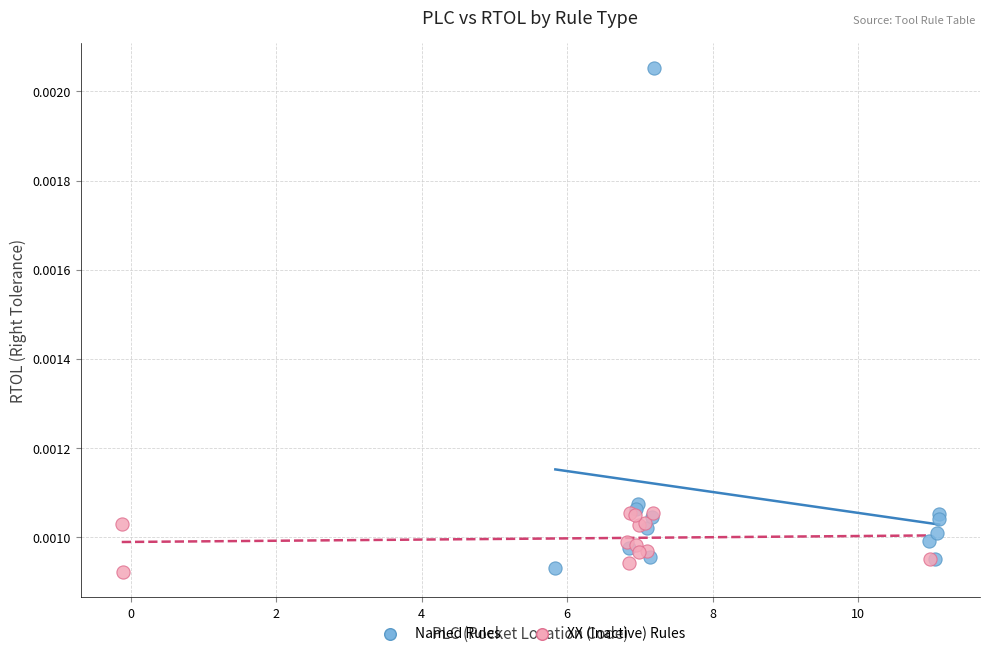

Which series reaches the maximum Y coordinate?

Named Rules